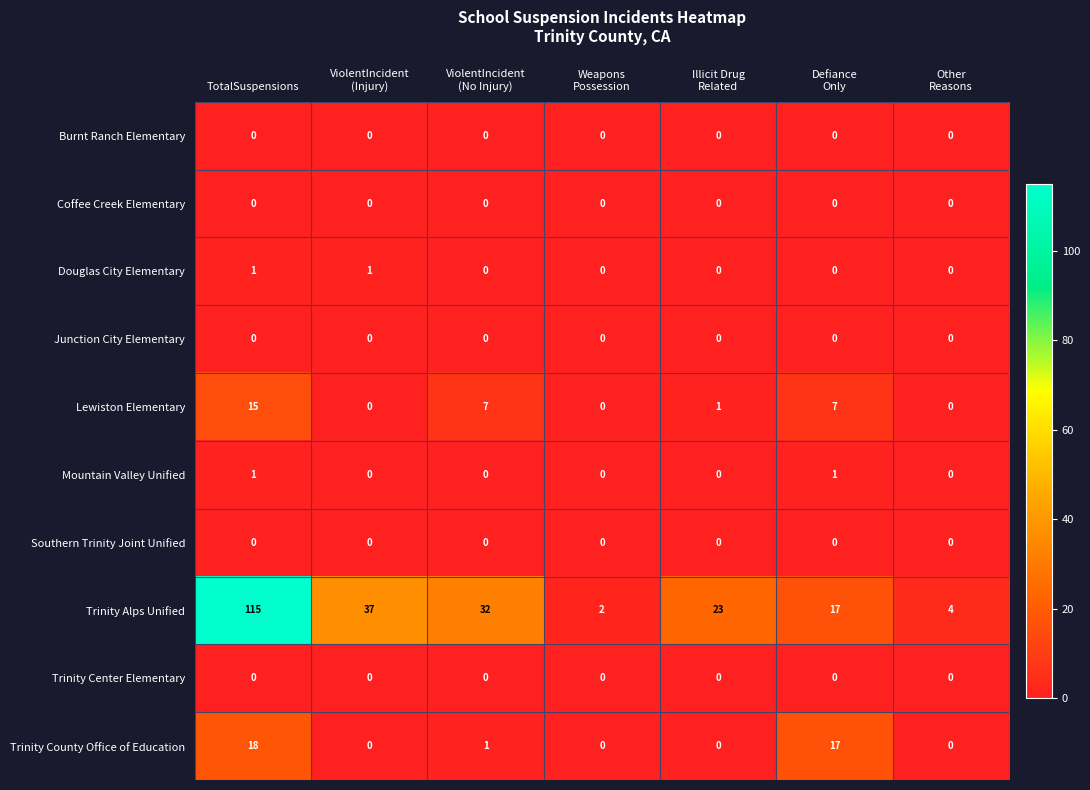

What is the greatest value displayed?

115